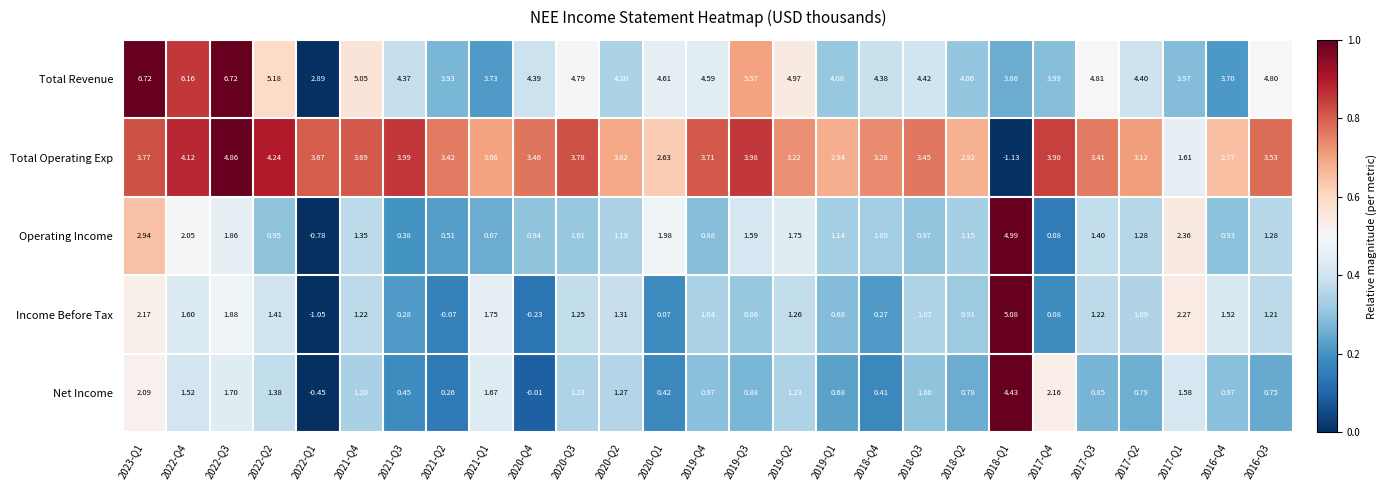

Which series has the widest spread of values?

Income Before Tax